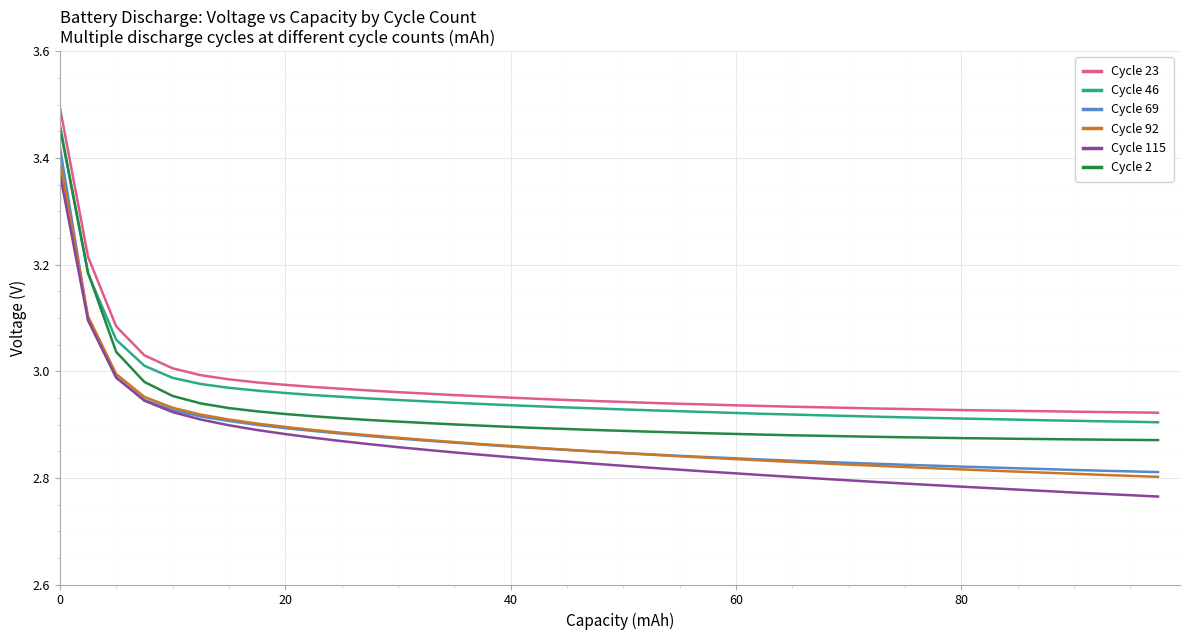

True or false: Cycle 115 and Cycle 23 intersect in this chart.

False